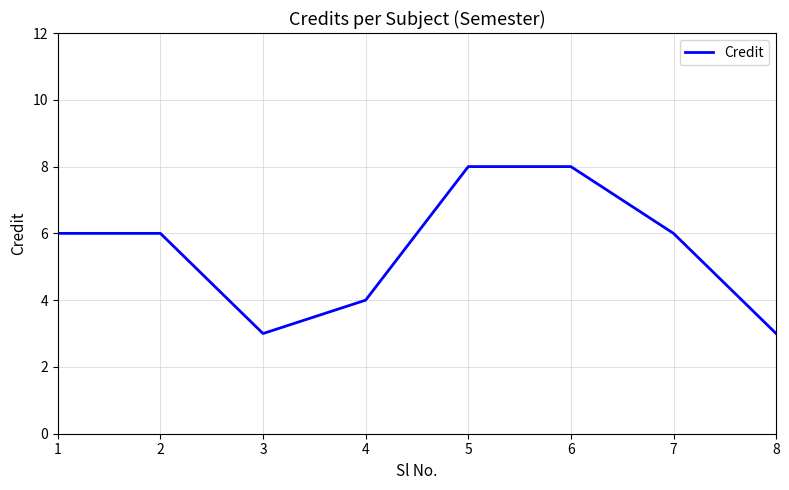

Reading left to right, transcribe all the data shown in this chart.

1=6	2=6	3=3	4=4	5=8	6=8	7=6	8=3